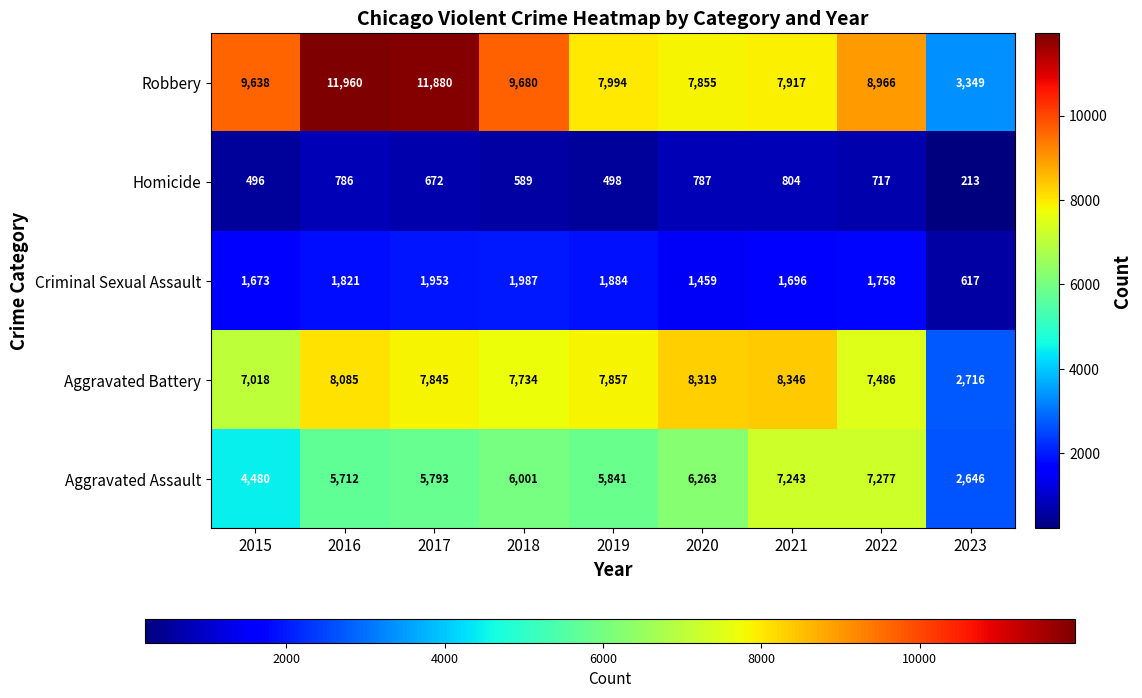

What is the maximum value for Robbery?

11960